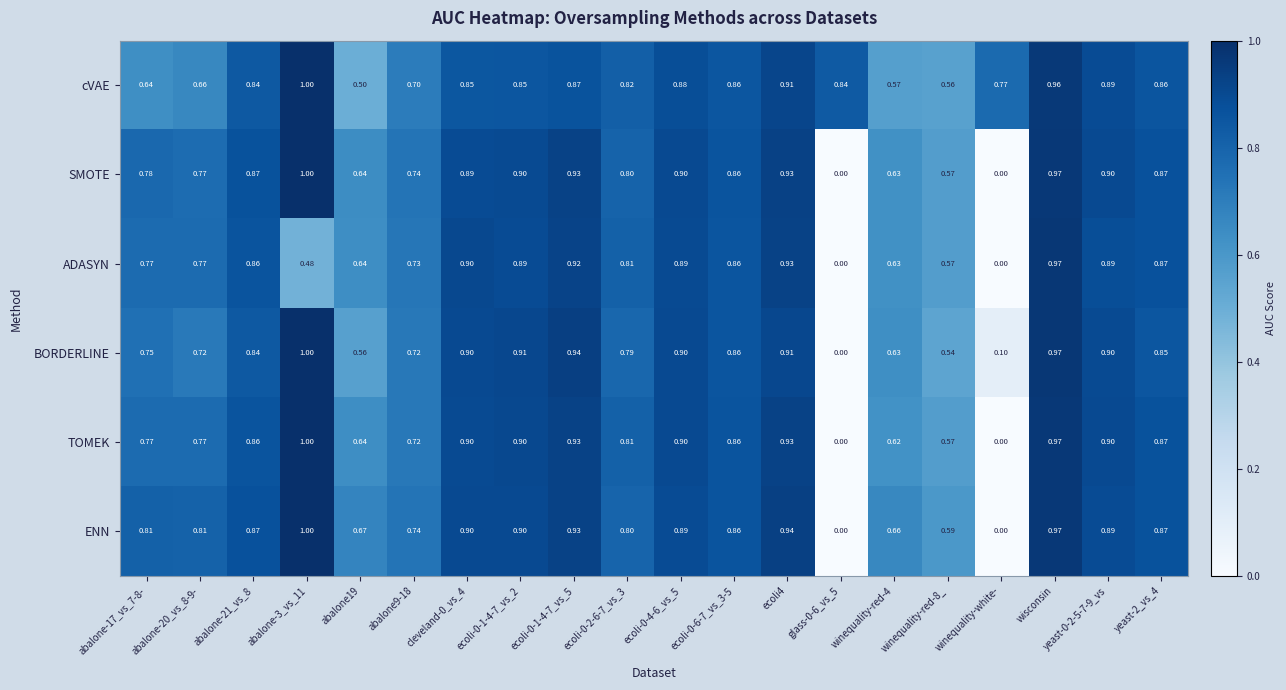

Is the value of ENN at ecoli-0-1-4-7_vs_2 greater than the value of SMOTE at abalone-20_vs_8-9-?

Yes